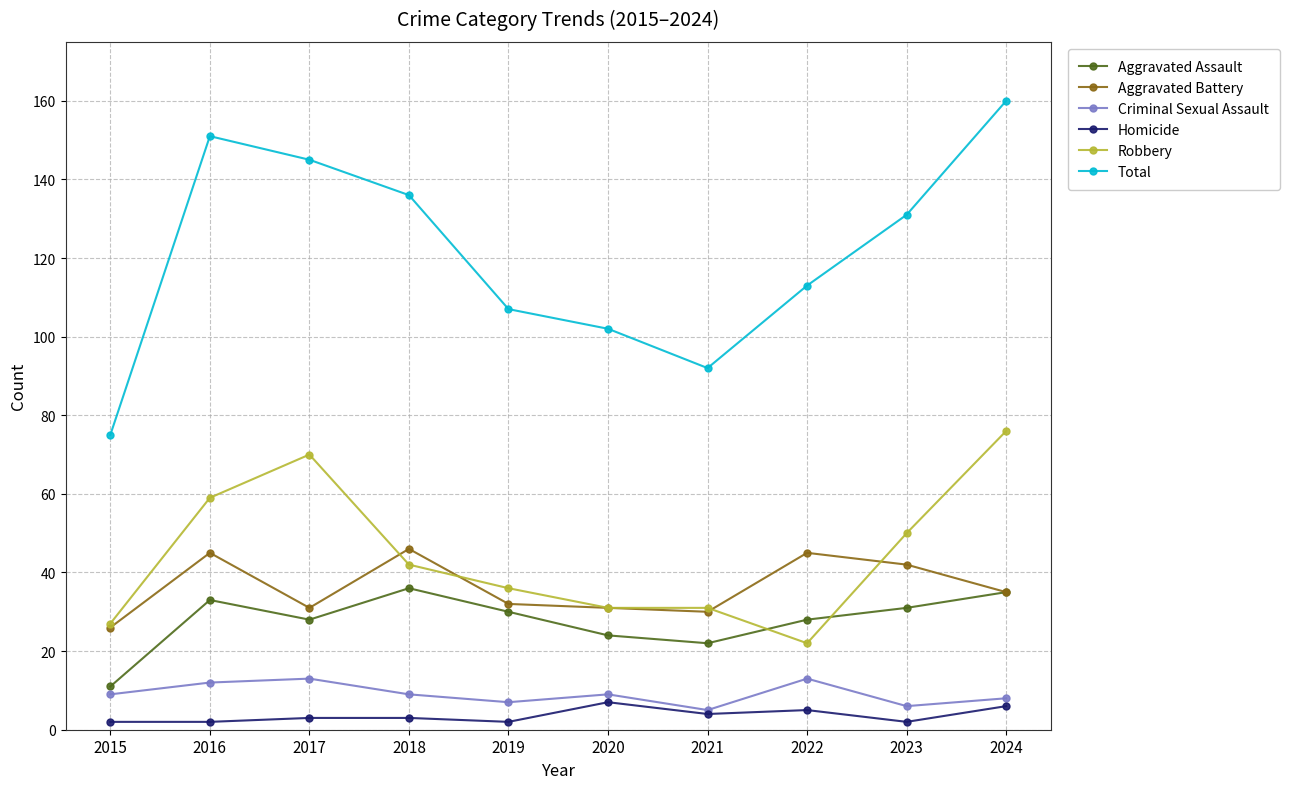

What are all the series names shown in the legend?

Aggravated Assault, Aggravated Battery, Criminal Sexual Assault, Homicide, Robbery, Total